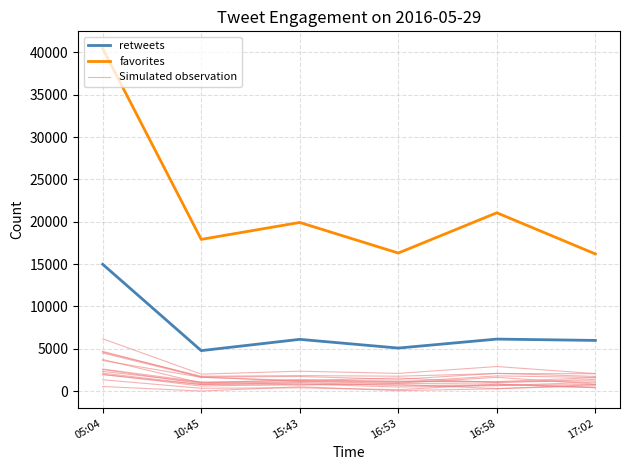

At which category does Simulated observation reach its first local peak?

16:58